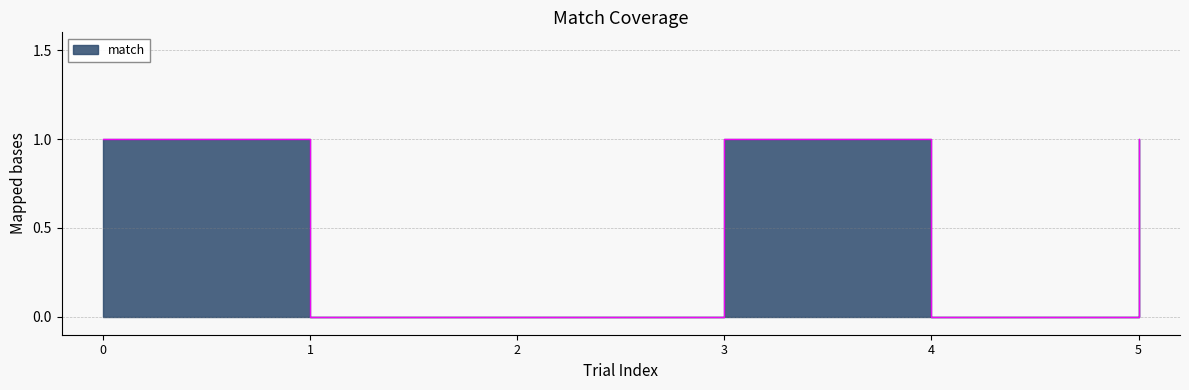

Reading left to right, transcribe all the data shown in this chart.

1	0	0	1	0	1